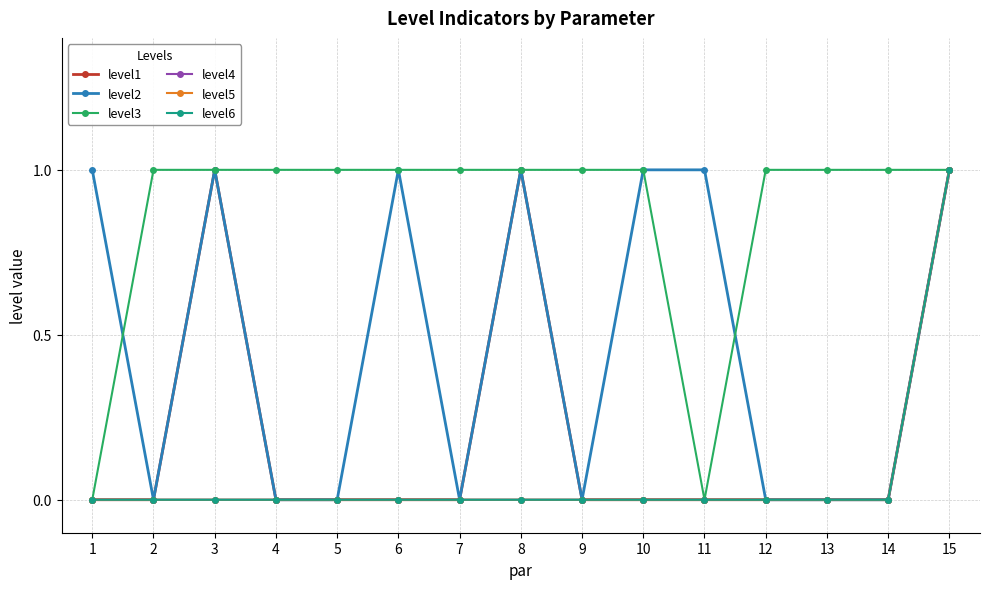

Between 8 and 10, which is larger?

8